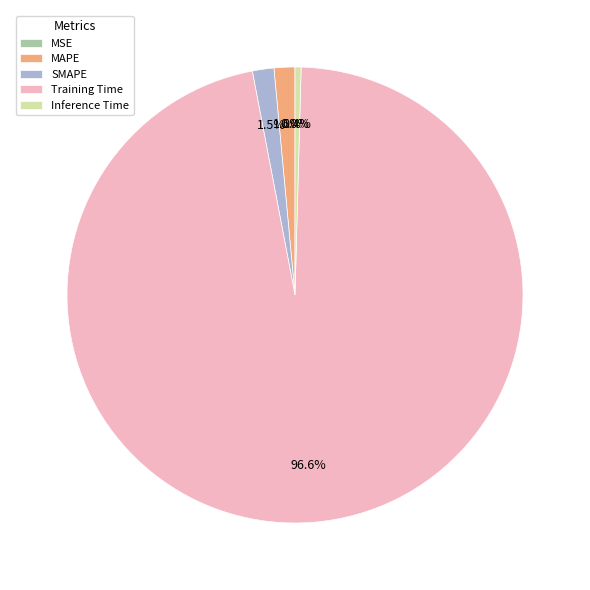

How much of the chart is everything except MAPE?

98.5%